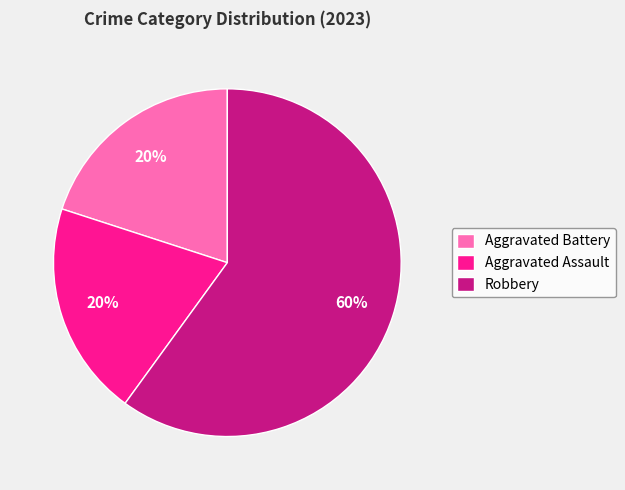

True or false: Robbery accounts for 60% of the total.

True